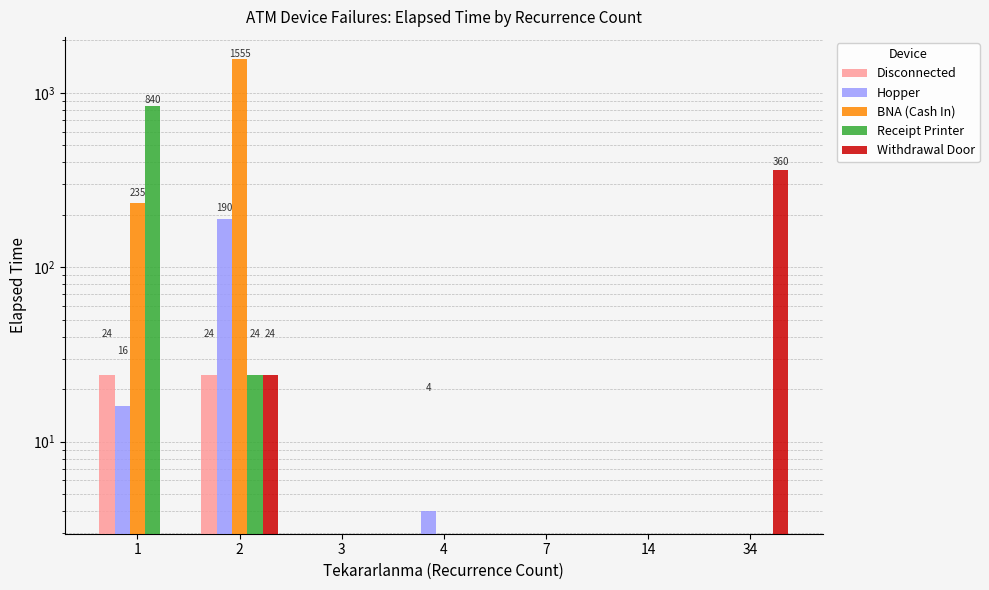

What are all the series names shown in the legend?

Disconnected, Hopper, BNA (Cash In), Receipt Printer, Withdrawal Door